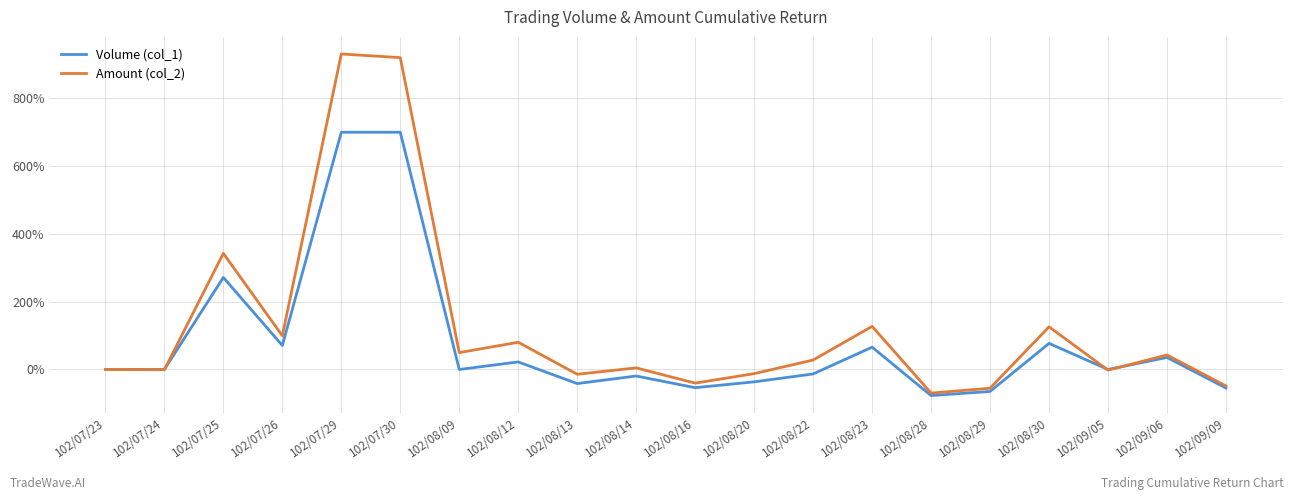

What is the total value across all series at 102/09/05?

-2.0